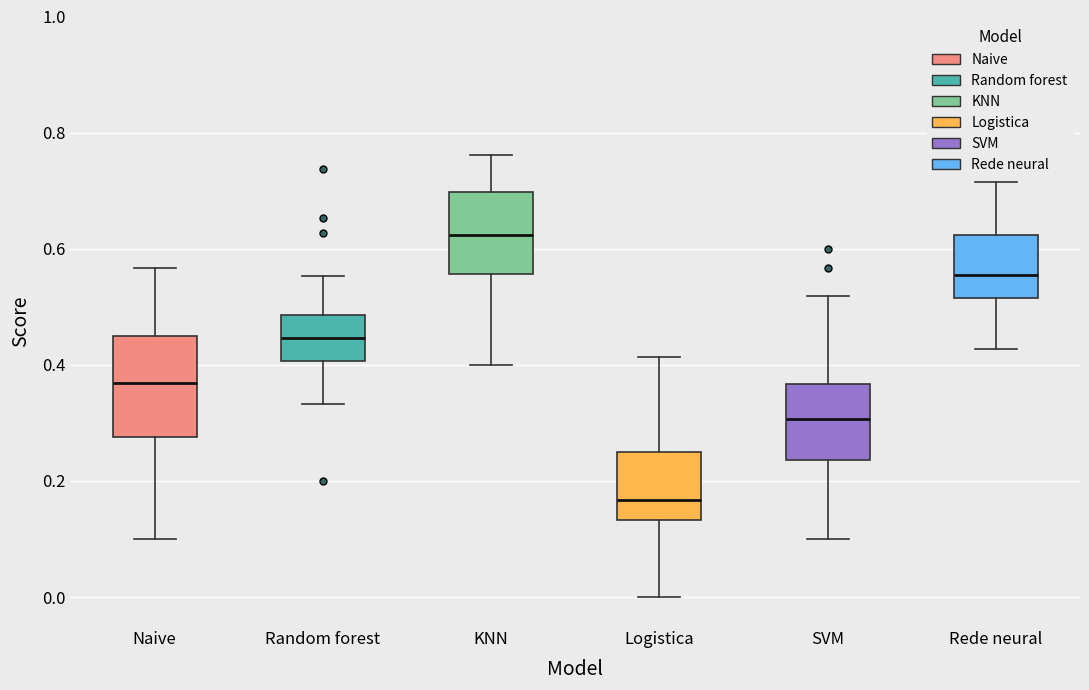

Which box's median line is the lowest?

Logistica